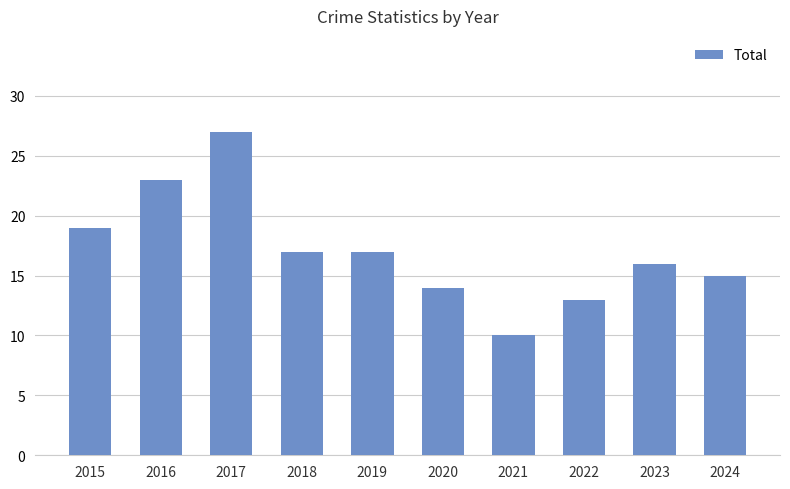

What is the value of the 2nd bar from the left?

23